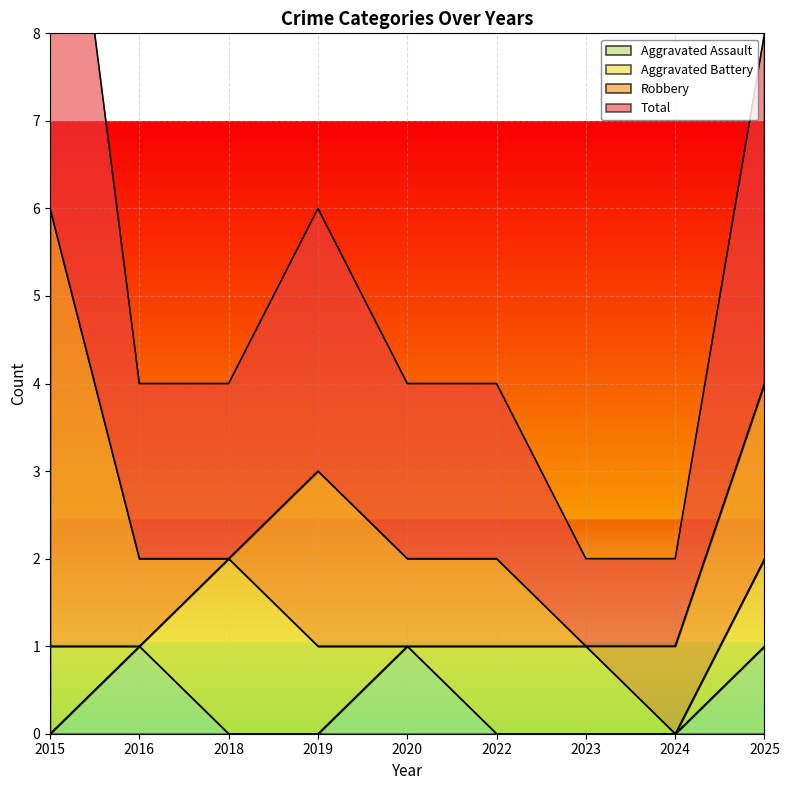

The value of Aggravated Assault at 2019 is 0. True or false?

True